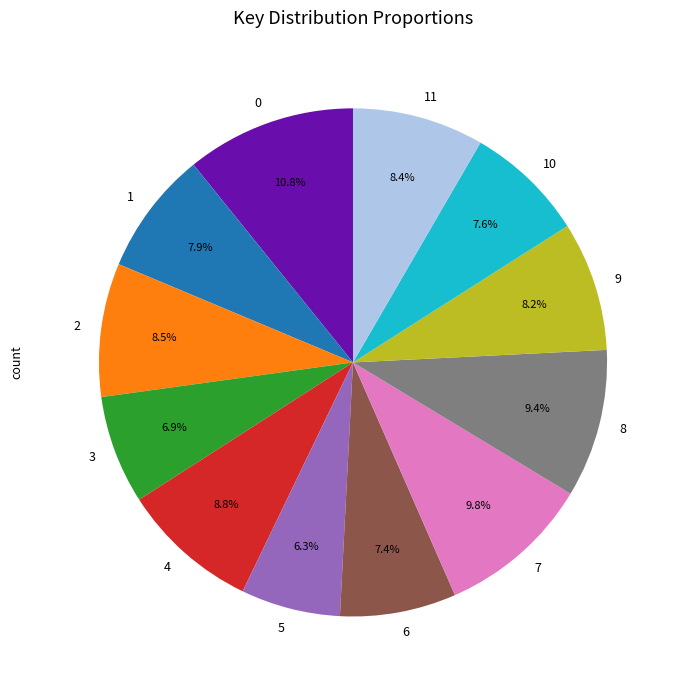

Approximately how many times larger is the value at 11 compared to 7?

0.9